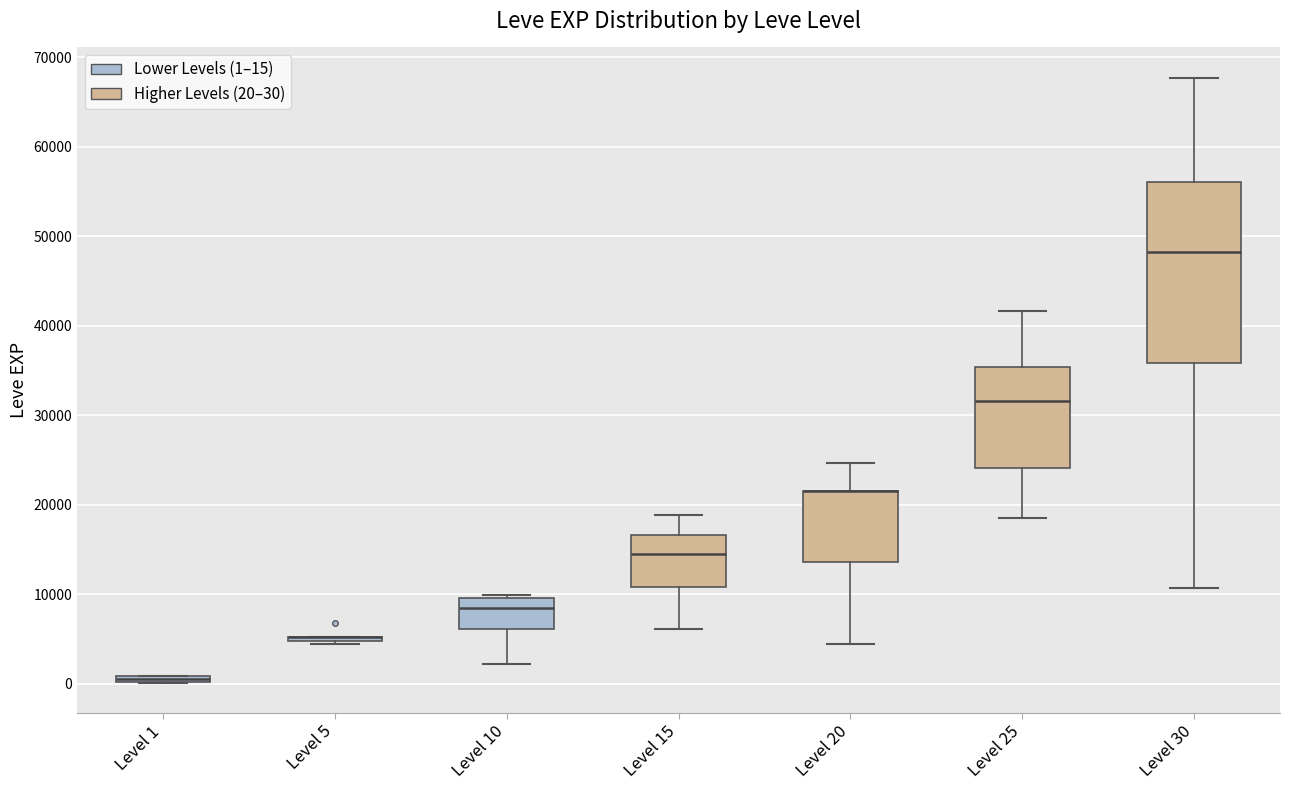

Comparing the boxes themselves (not the whiskers), which one is the tallest?

Level 30